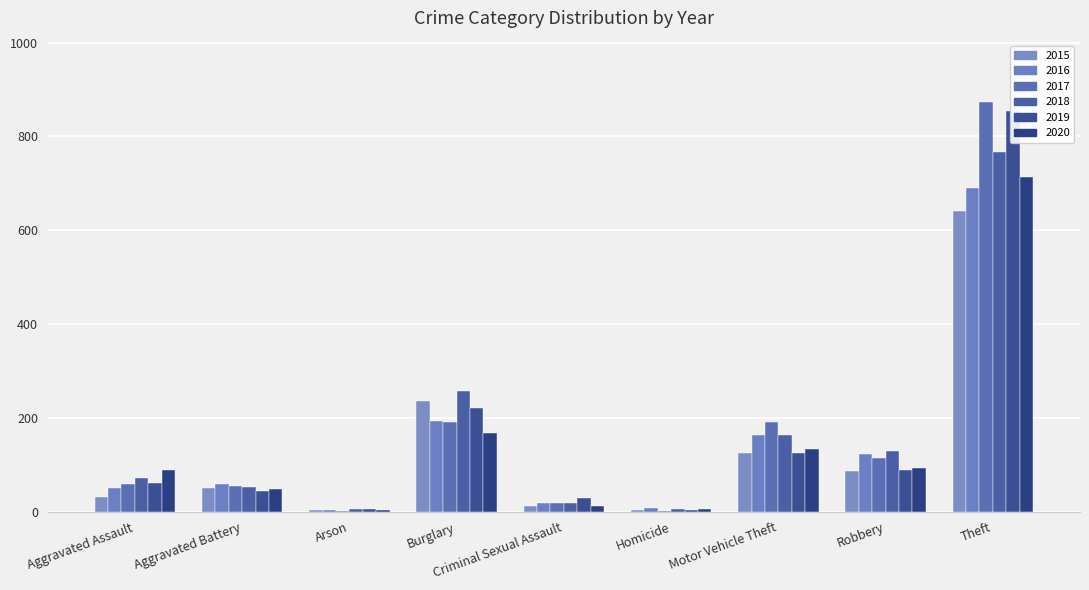

What is the difference between the highest and lowest values at Robbery?

43